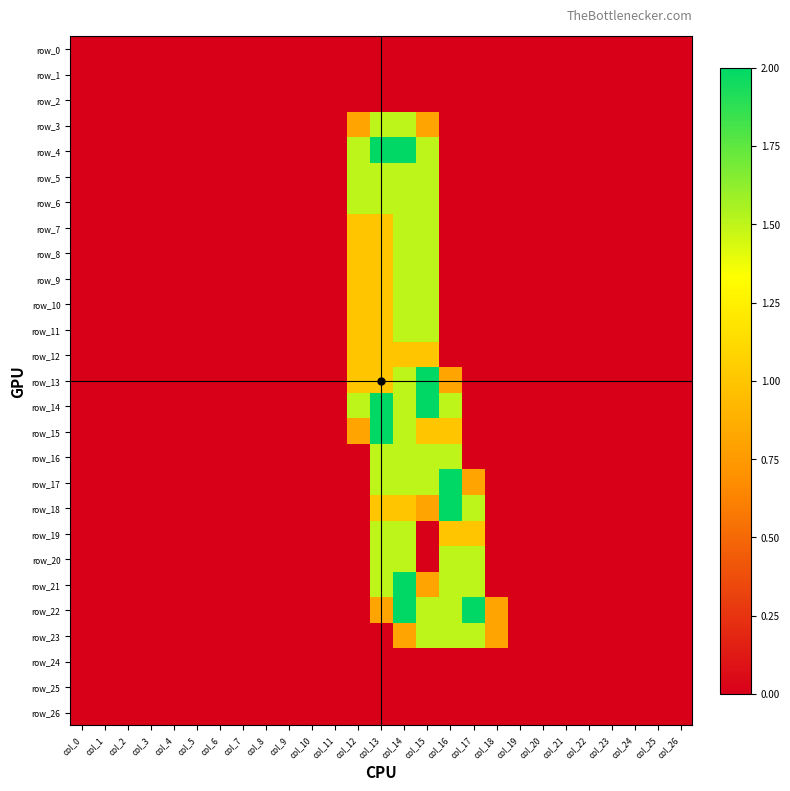

What is the difference between the maximum and minimum values in the row_9 series?

1.5